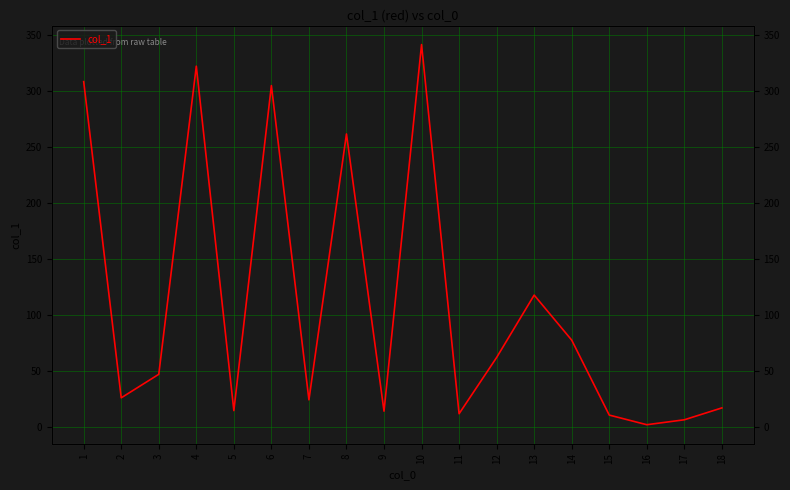

Between 17 and 4, which is larger?

4